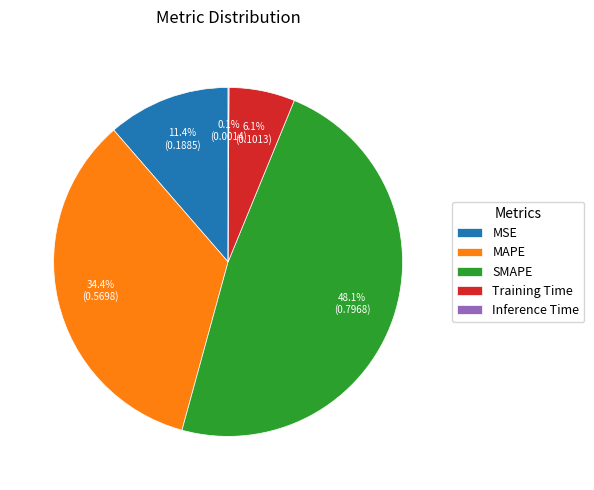

True or false: SMAPE accounts for 55% of the total.

False